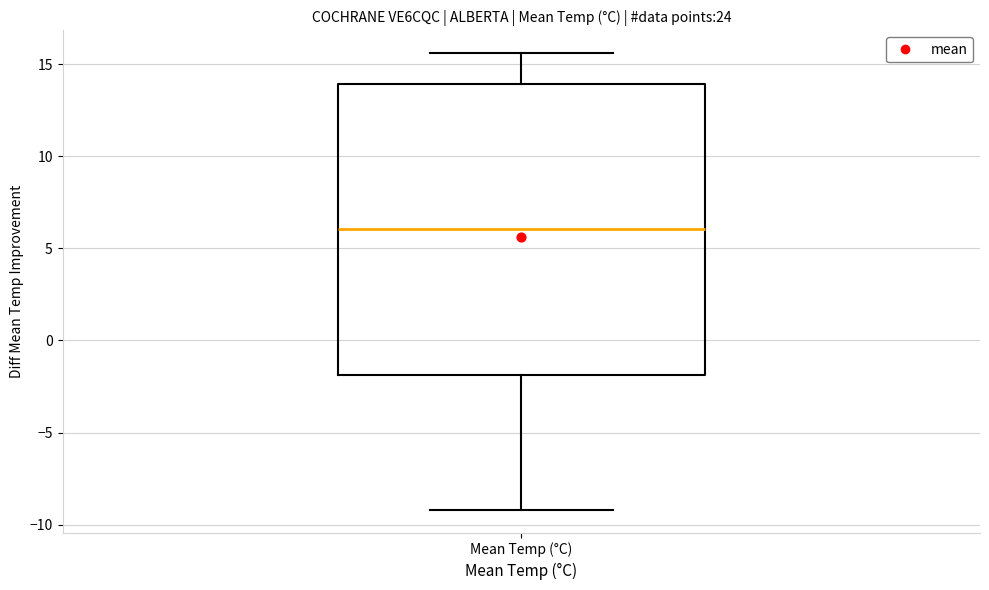

Read this box plot against the y-axis: the position of the median line, the range covered by the box, and the ends of both whiskers. The values are not printed on the chart, so give them approximately, as read against the axis.

median 6.0, box -2.0 to 14.0, whiskers -9.0 to 15.5